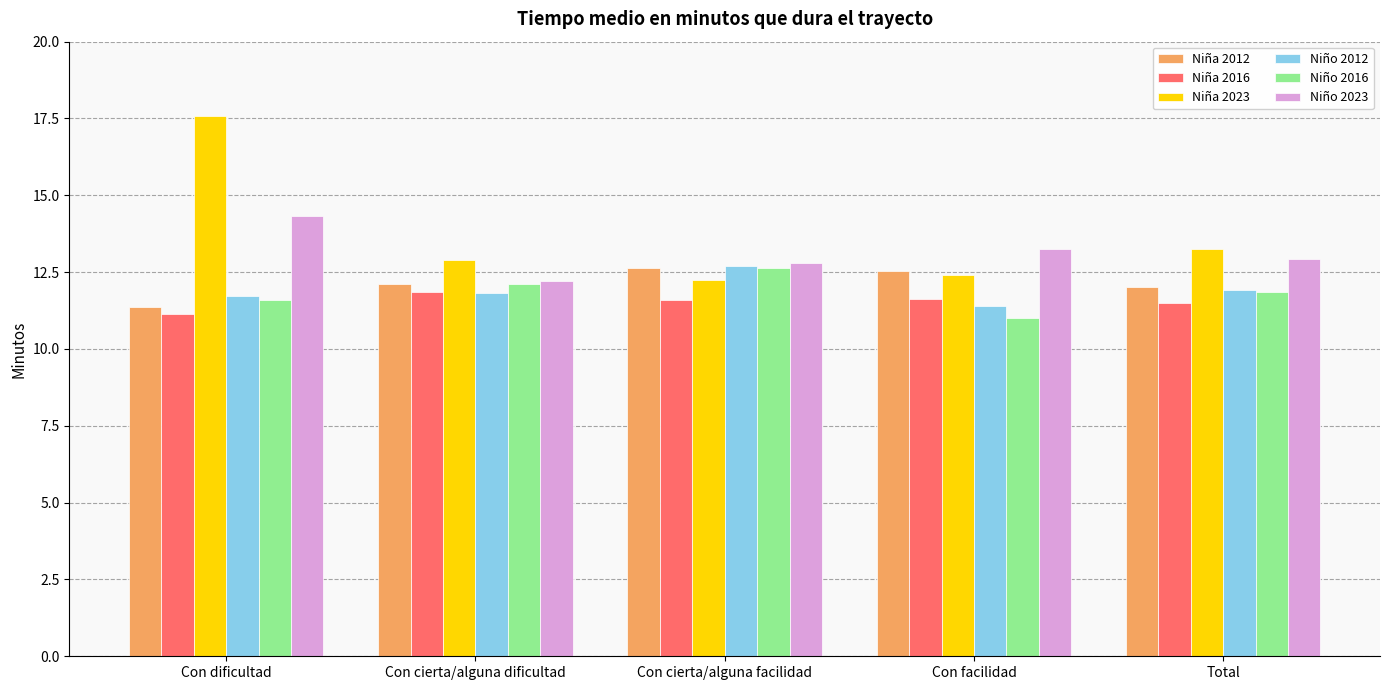

What are all the series names shown in the legend?

Niña 2012, Niña 2016, Niña 2023, Niño 2012, Niño 2016, Niño 2023